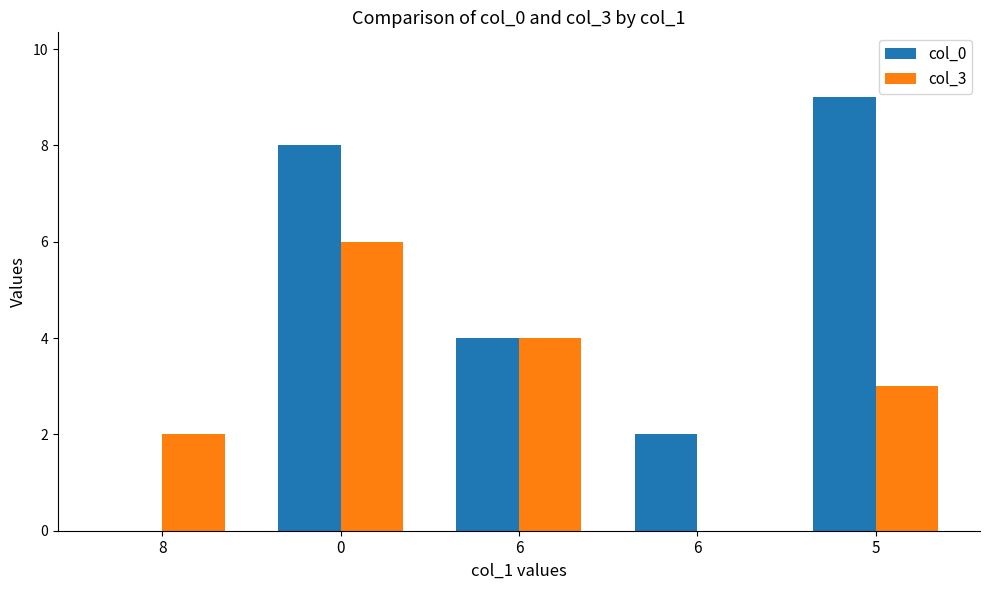

What are all the series names shown in the legend?

col_0, col_3